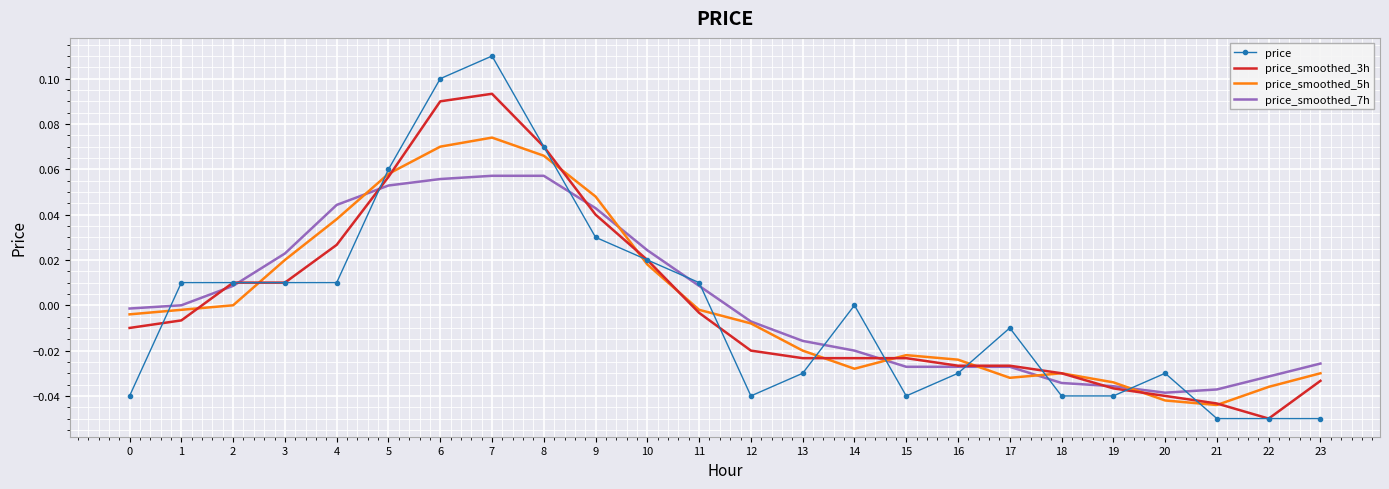

The price_smoothed_7h series shows -0.0 at 17. True or false?

True